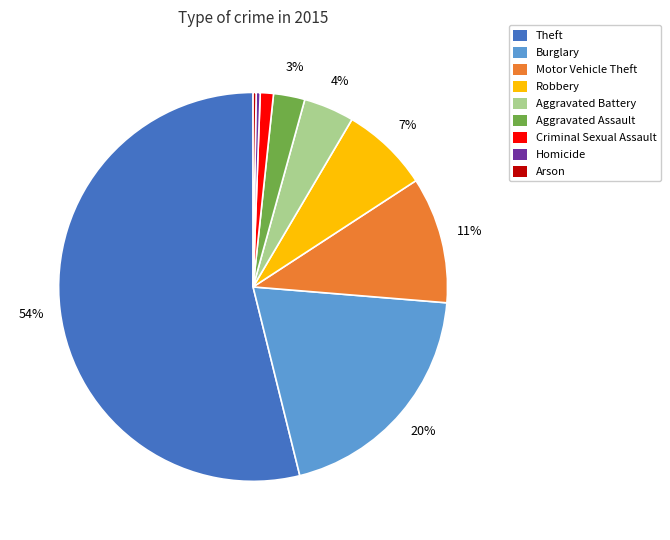

Do Homicide and Aggravated Battery together represent more than half of the pie?

No